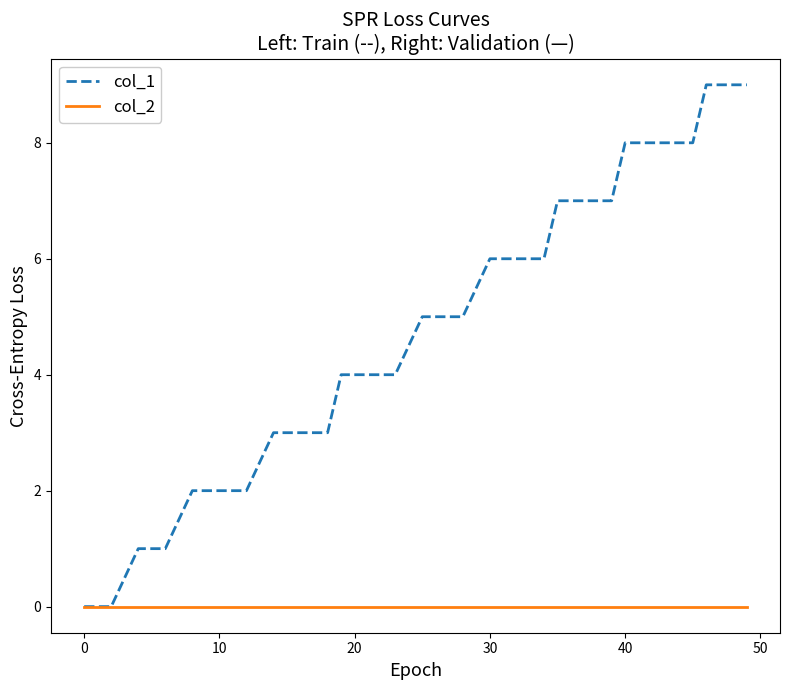

True or false: col_2 and col_1 intersect in this chart.

False